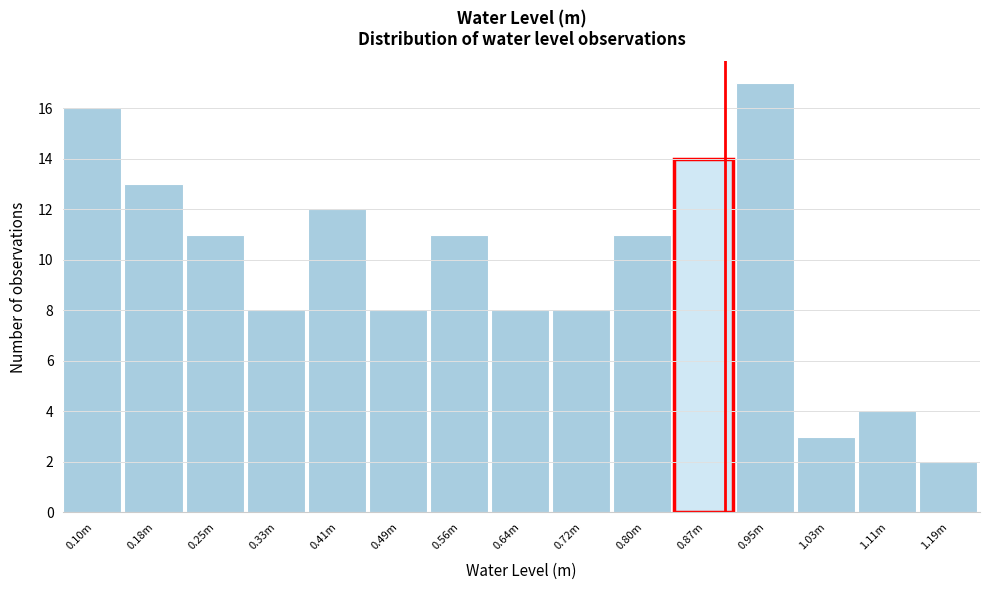

Reading left to right, transcribe all the data shown in this chart.

16	13	11	8	12	8	11	8	8	11	14	17	3	4	2